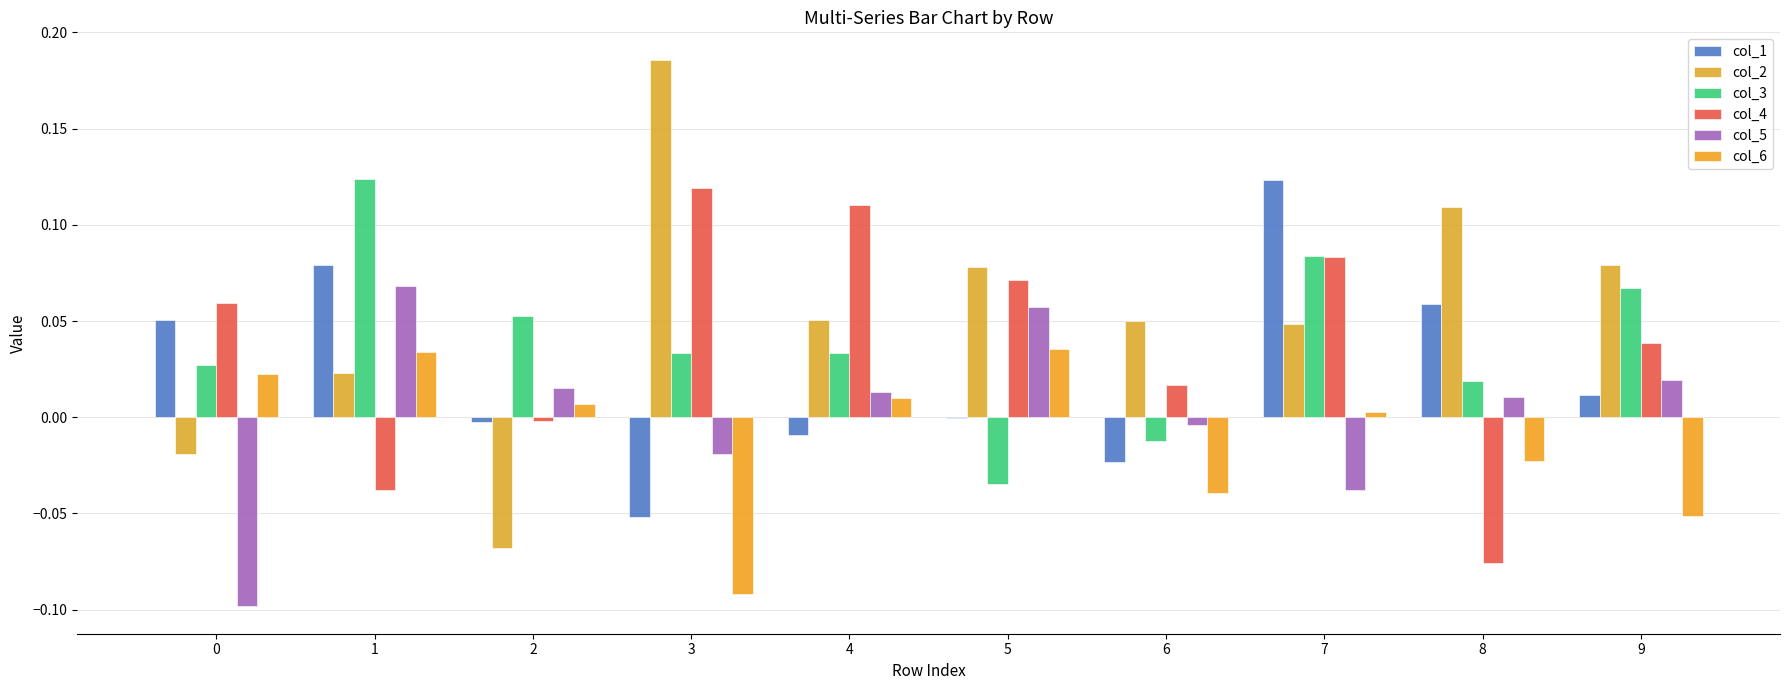

The col_5 series shows 0.0 at 4. True or false?

False